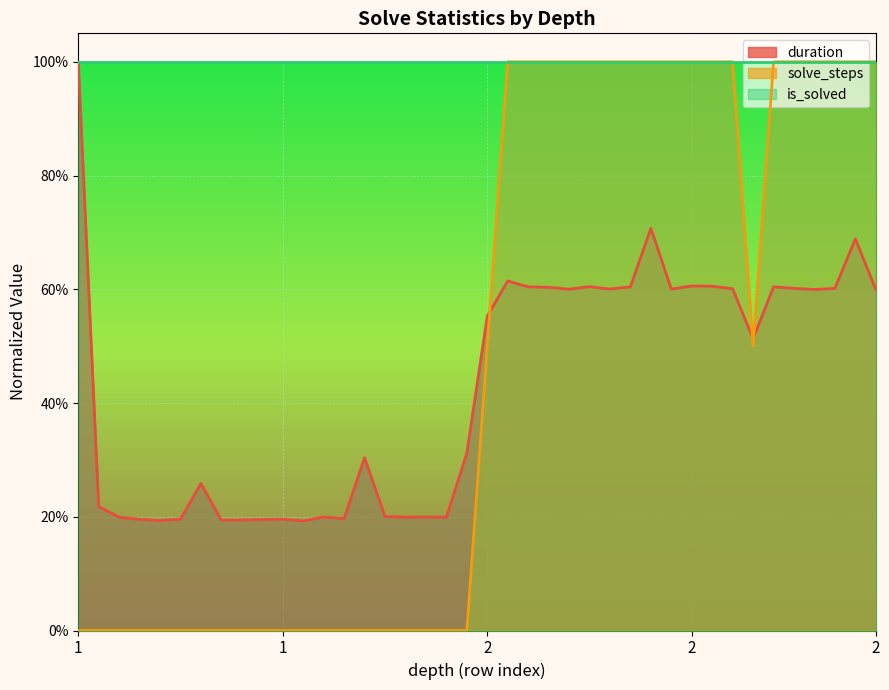

What are all the series names shown in the legend?

duration, solve_steps, is_solved